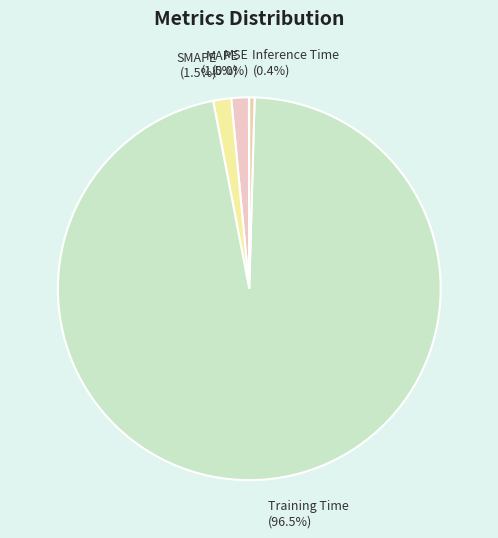

Does any single category account for the majority?

Yes